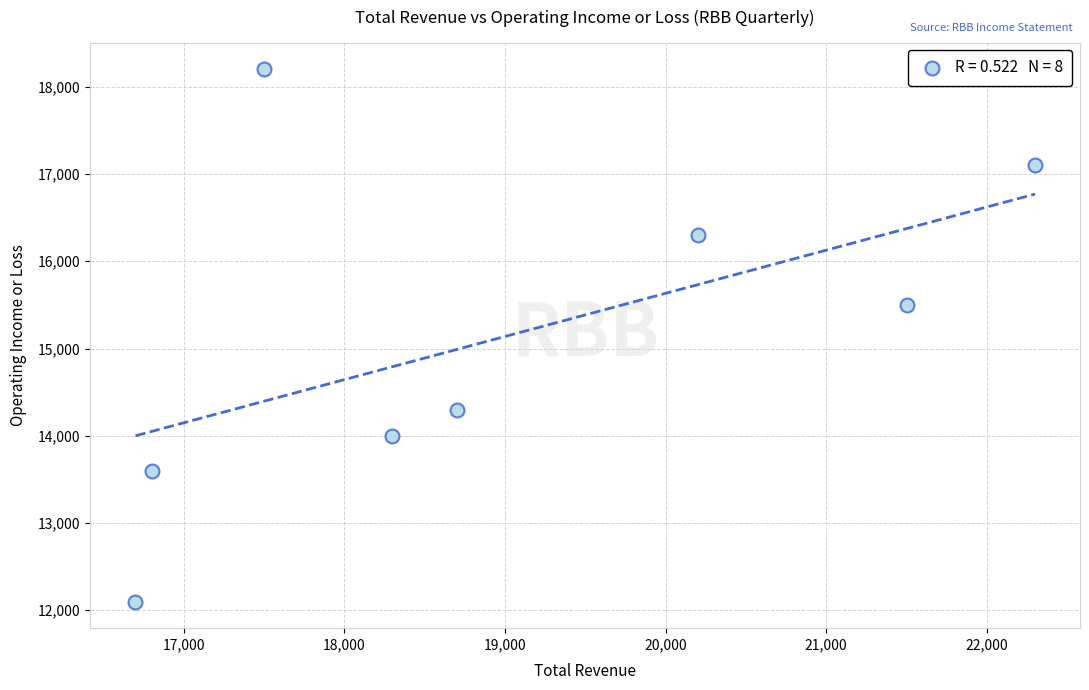

What Y value in the scatter plot is closest to 15150?

15500